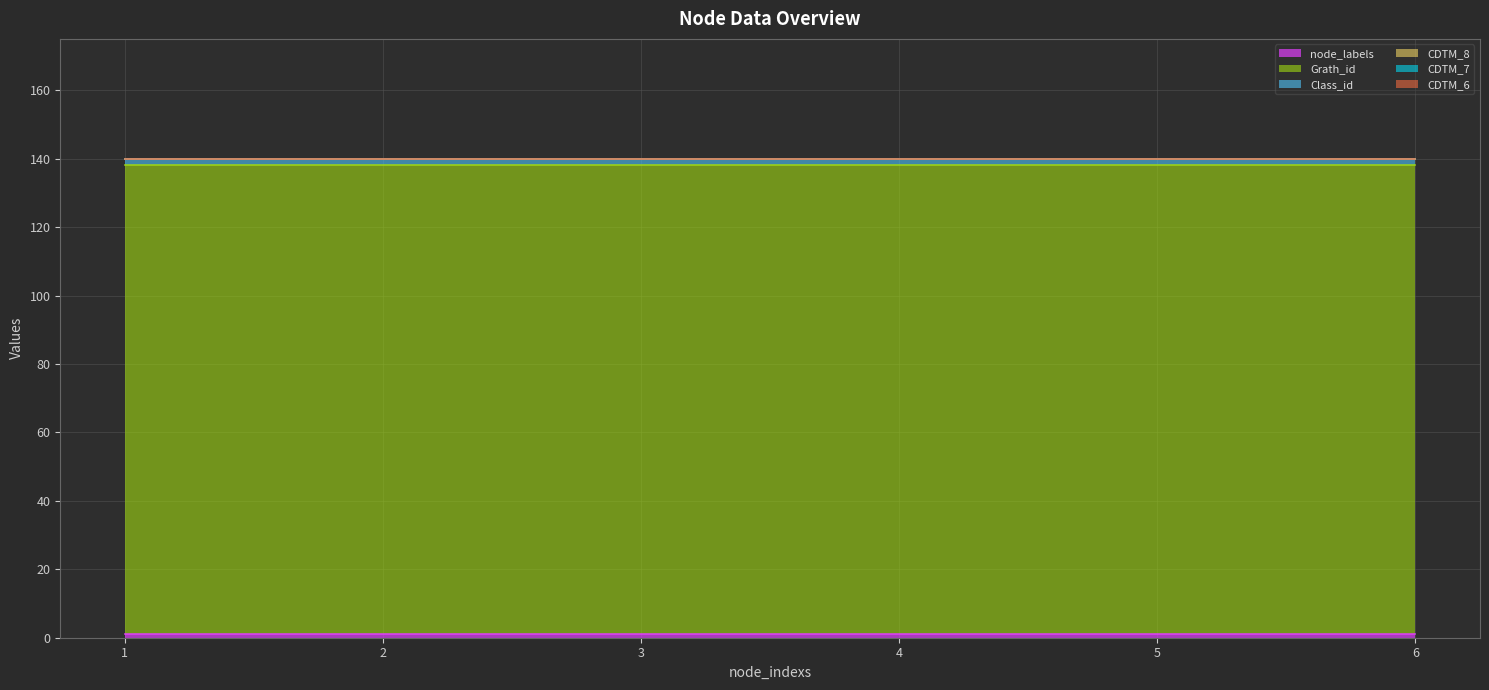

What is the value of the Class_id point at the 6th from the left?

2